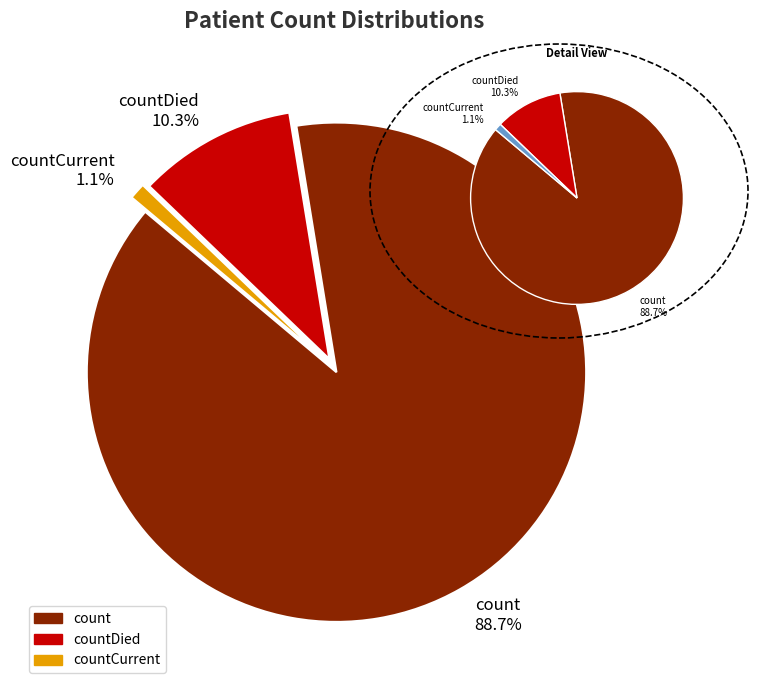

Rank the categories by value from highest to lowest.

count, countDied, countCurrent